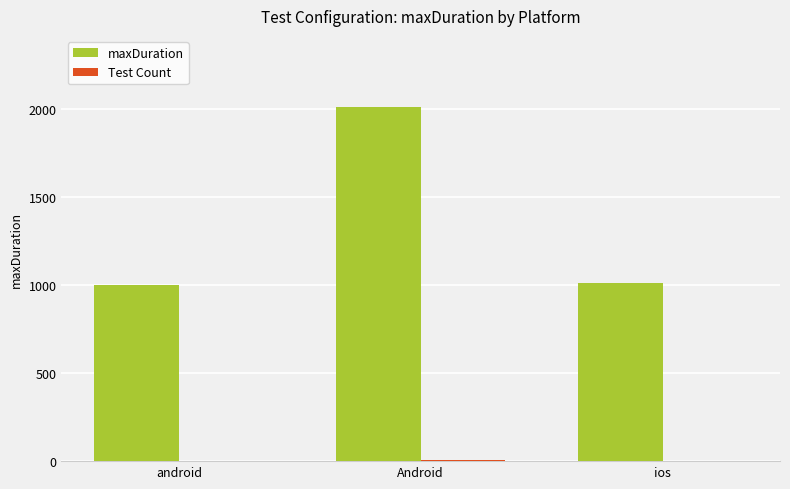

The maxDuration series shows 1013 at ios. True or false?

True